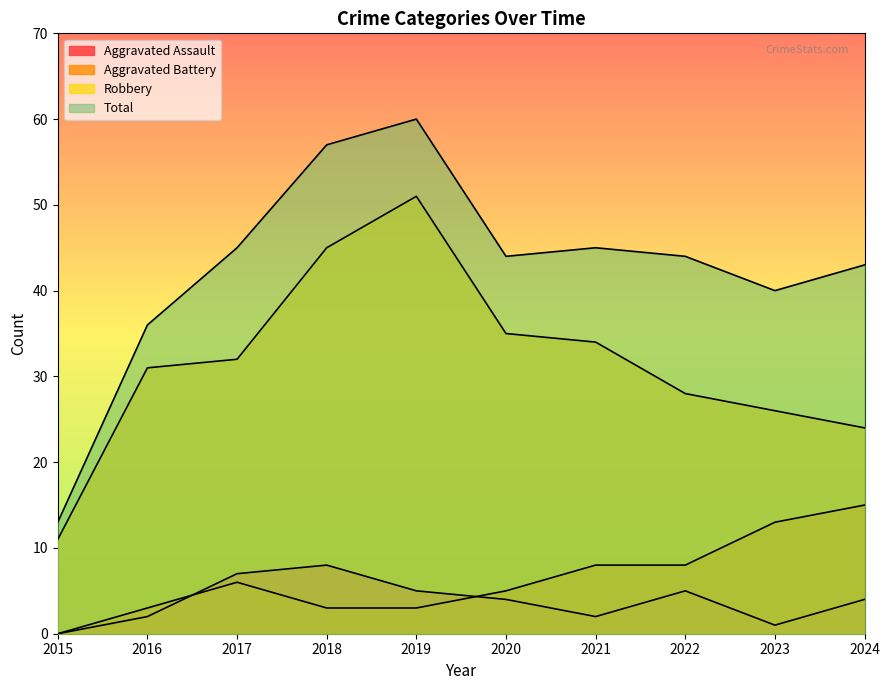

Which label corresponds to the smallest value in the chart?

2015